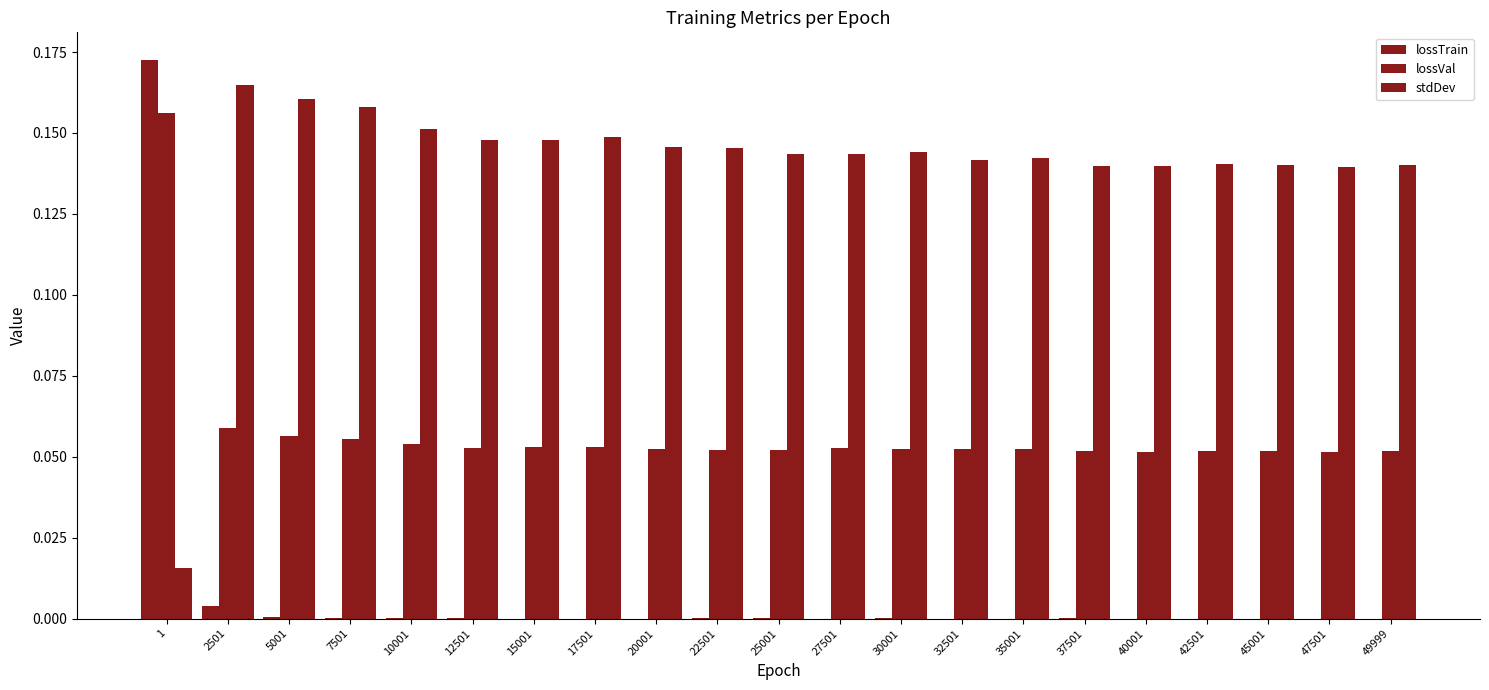

What is the value of the lossVal bar at the 6th from the left?

0.1